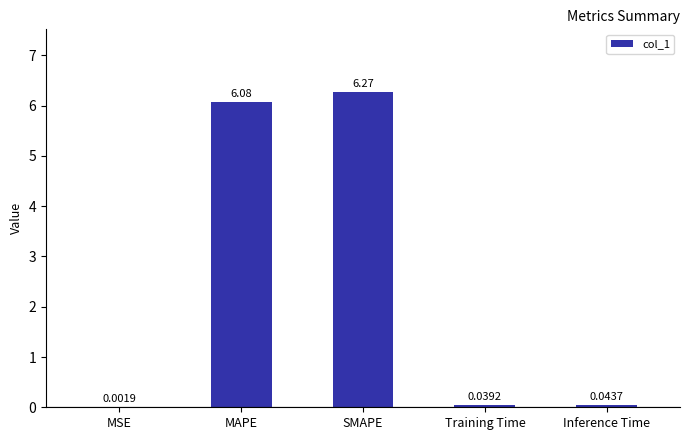

What is the change in value from MSE to SMAPE?

+6.3